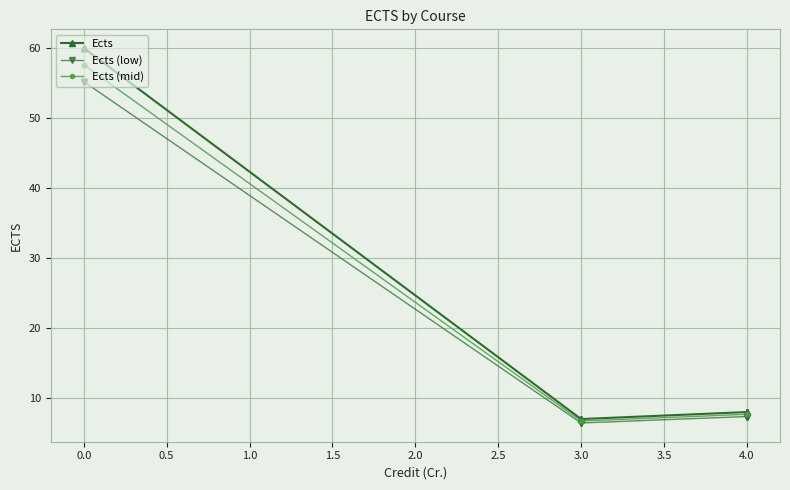

What are all the series names shown in the legend?

Ects, Ects (low), Ects (mid)